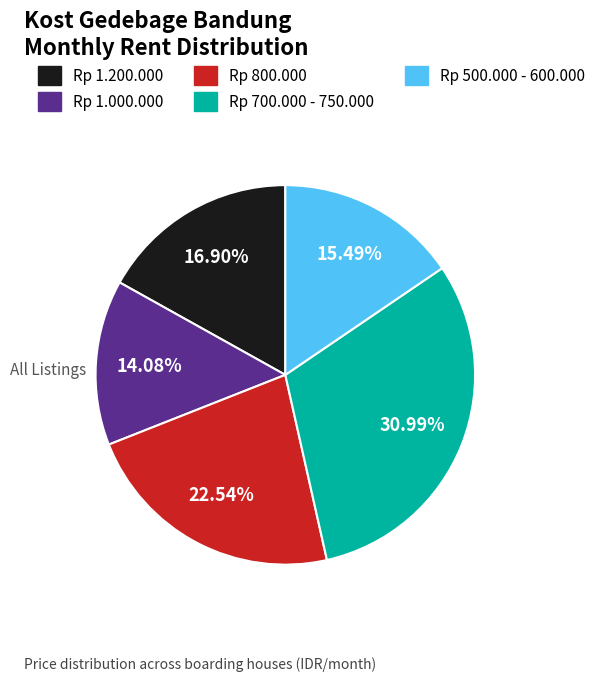

Does Rp 1.000.000 account for over 50% of the chart?

No